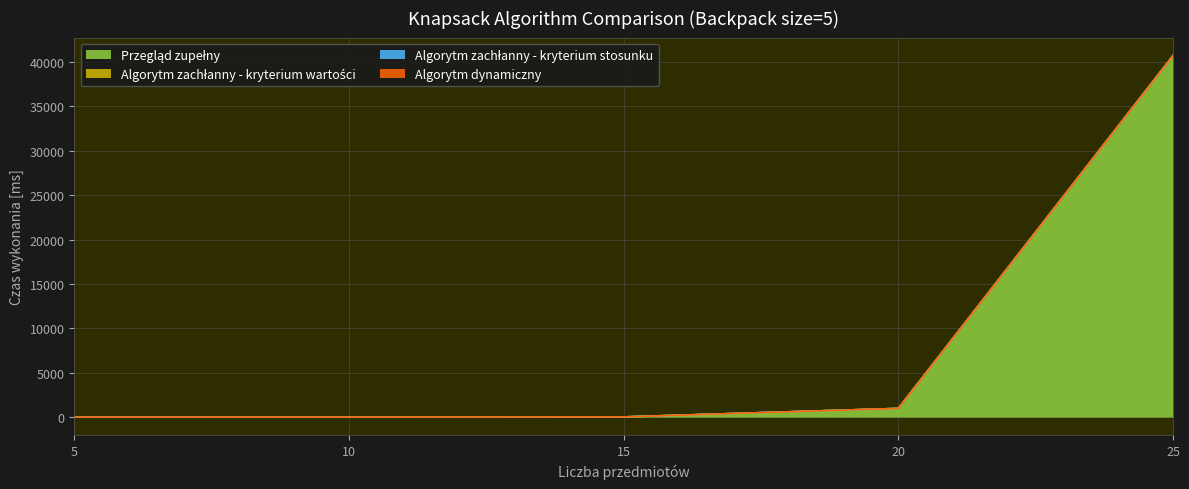

How many lines are shown in the chart?

4